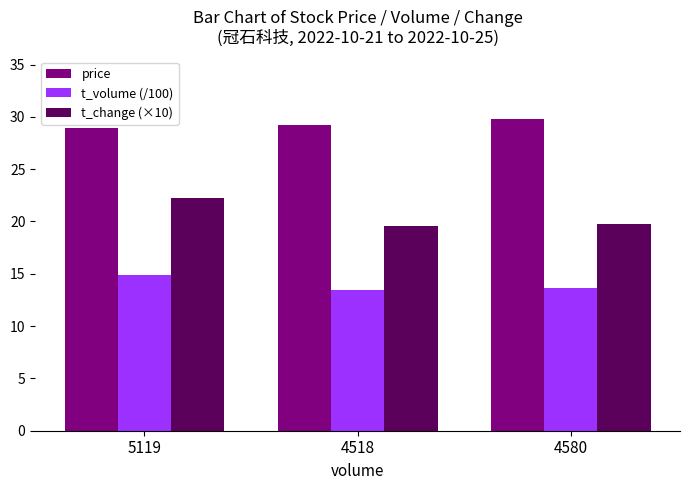

What is the approximate value of t_volume (/100) at 5119?

14.8